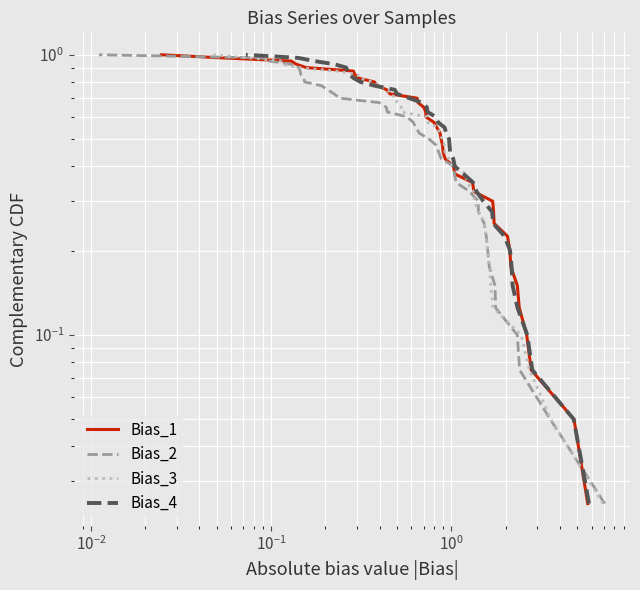

What are all the series names shown in the legend?

Bias_1, Bias_2, Bias_3, Bias_4